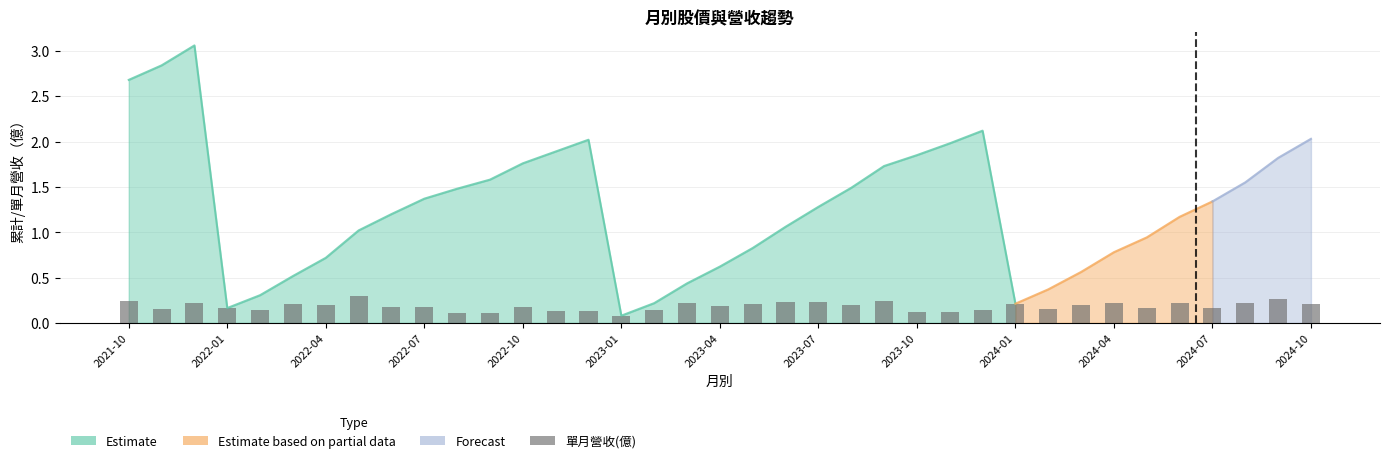

Does the chart contain any negative values?

No